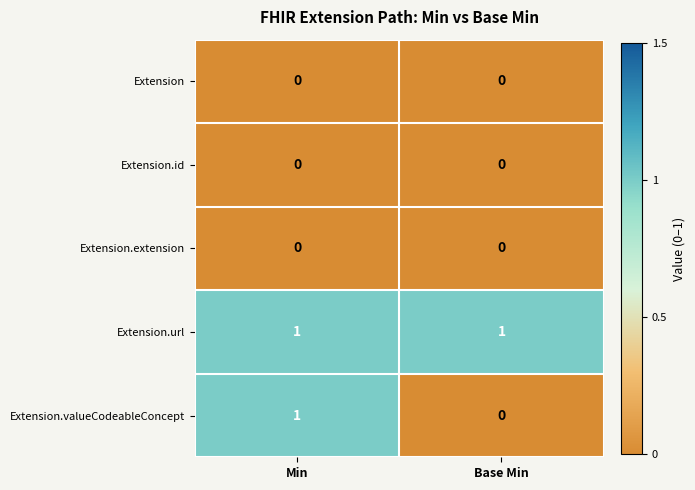

Which series has the largest total across all categories?

Extension.url